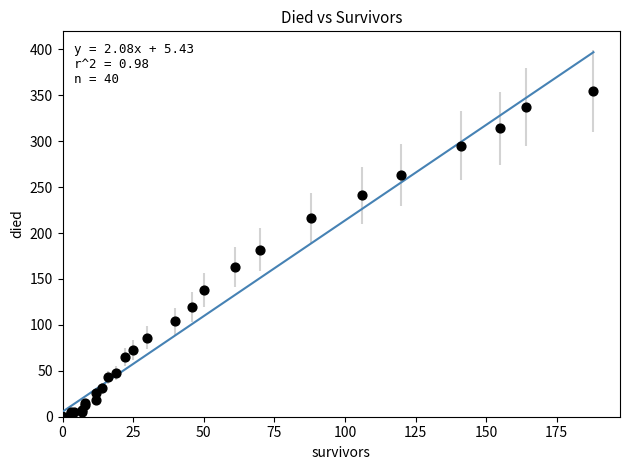

What Y value in the scatter plot is closest to 177?

182